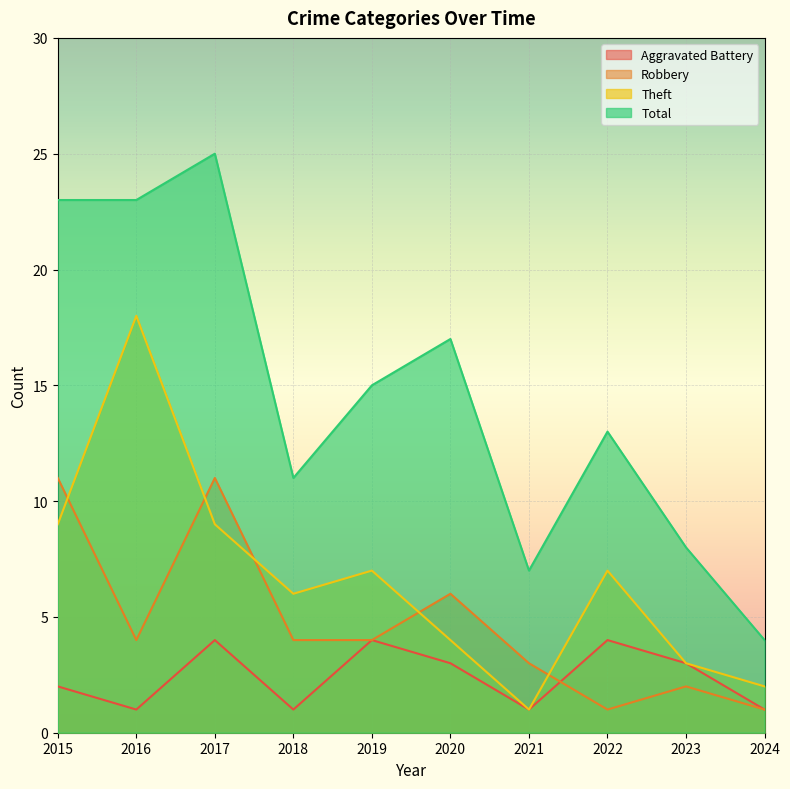

At which label is Total closest to 14?

2019